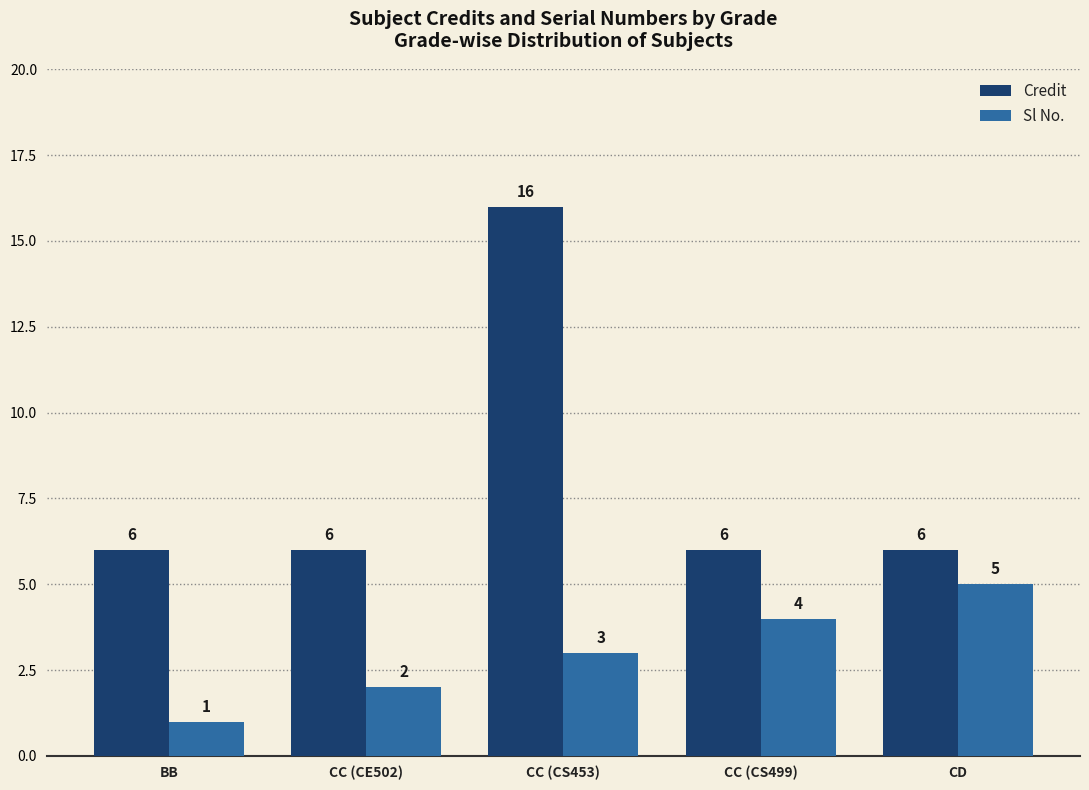

Does the chart contain stacked bars?

No